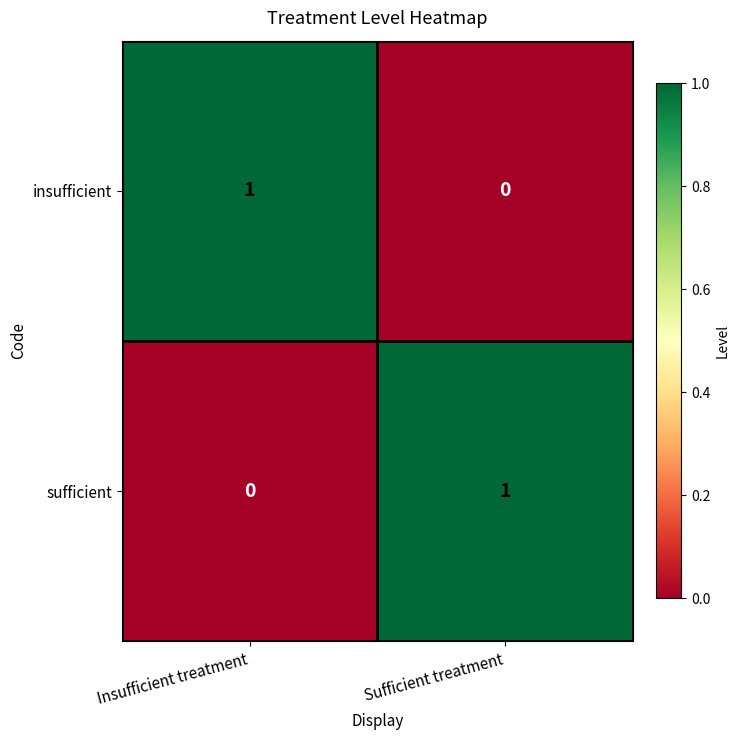

Where is insufficient nearest to the value 0?

Sufficient treatment